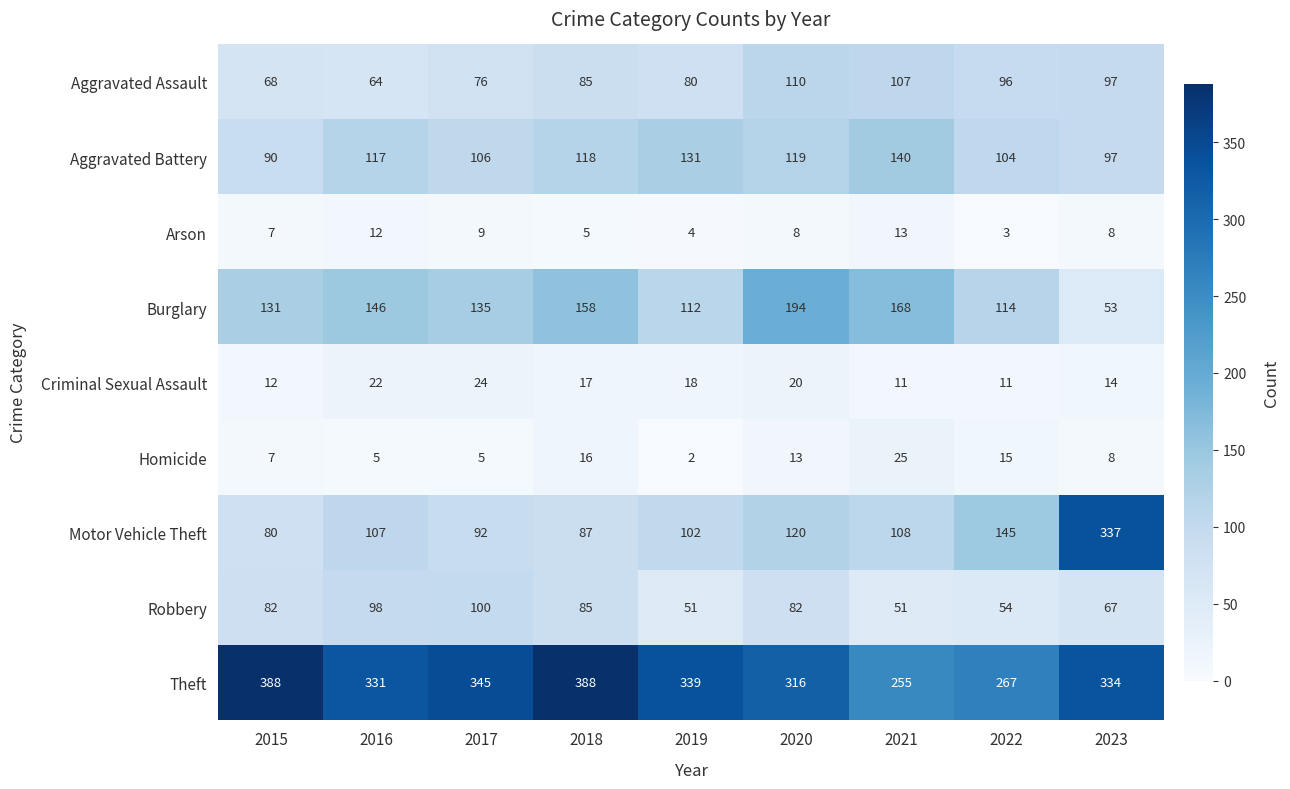

Rank the series by their maximum value, from lowest to highest.

Arson, Criminal Sexual Assault, Homicide, Robbery, Aggravated Assault, Aggravated Battery, Burglary, Motor Vehicle Theft, Theft